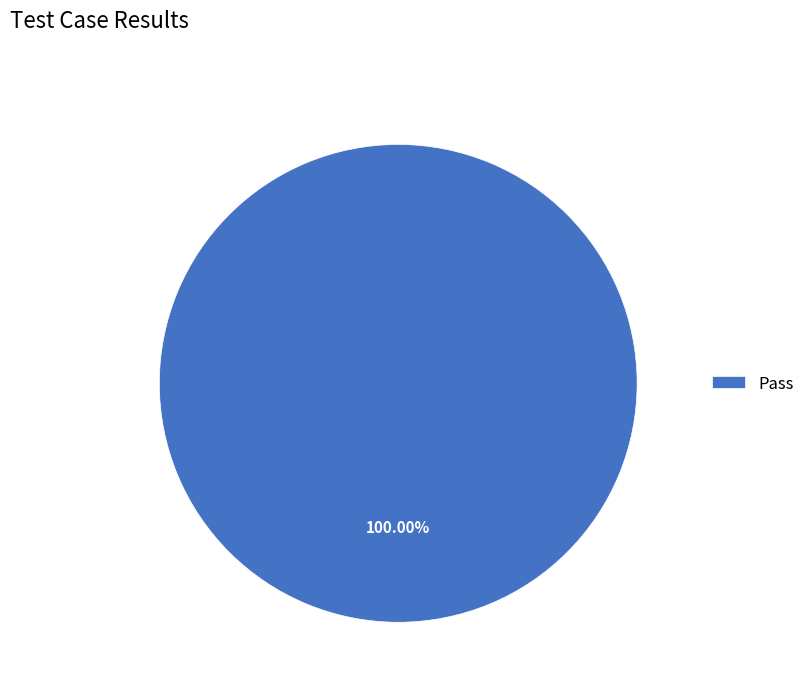

Is there a majority slice in this chart?

Yes